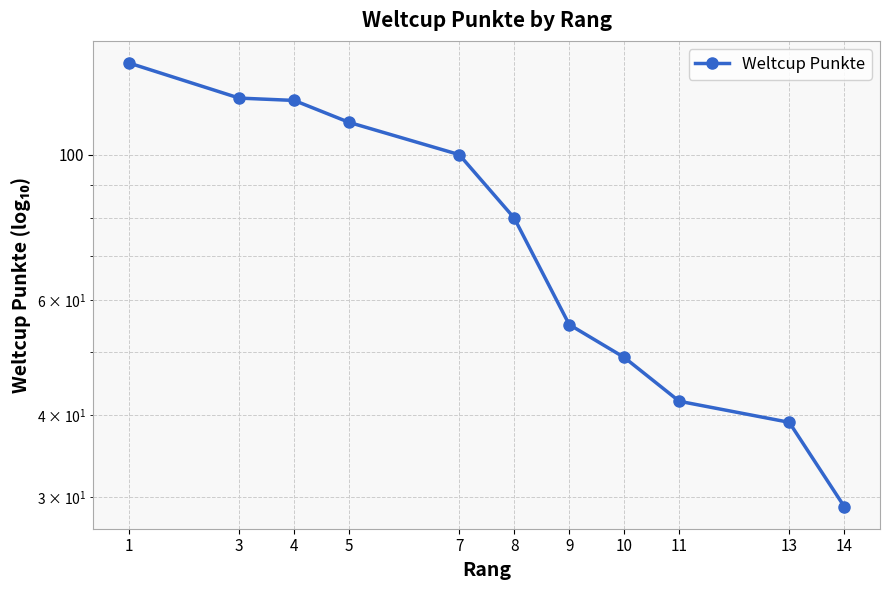

What is the greatest value displayed?

138